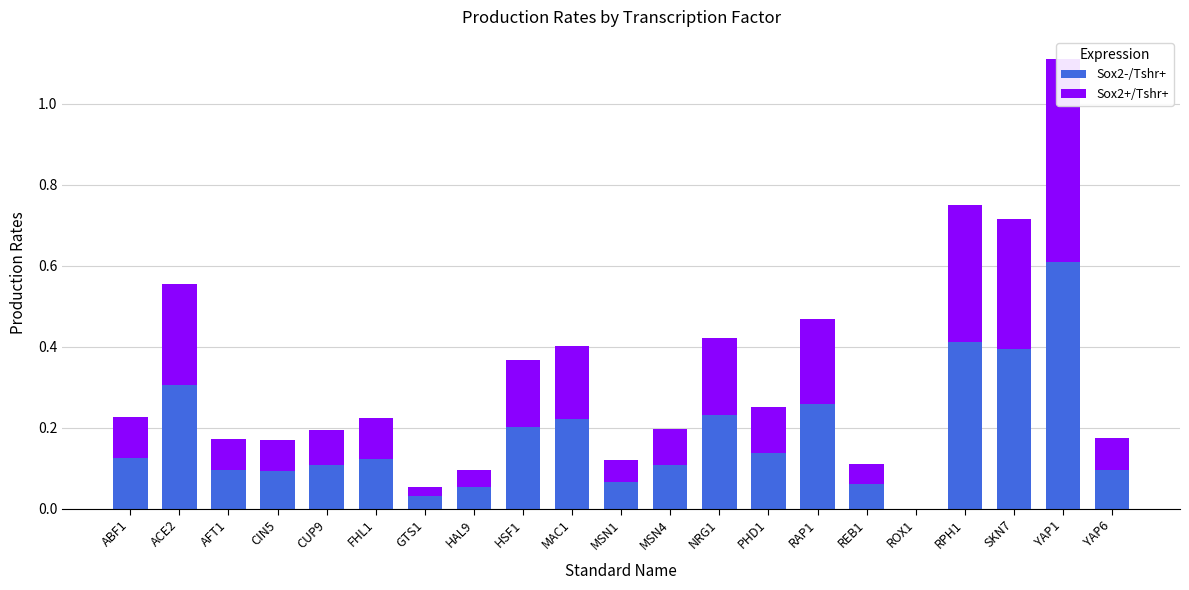

How many positive values does the Sox2+/Tshr+ series have?

20